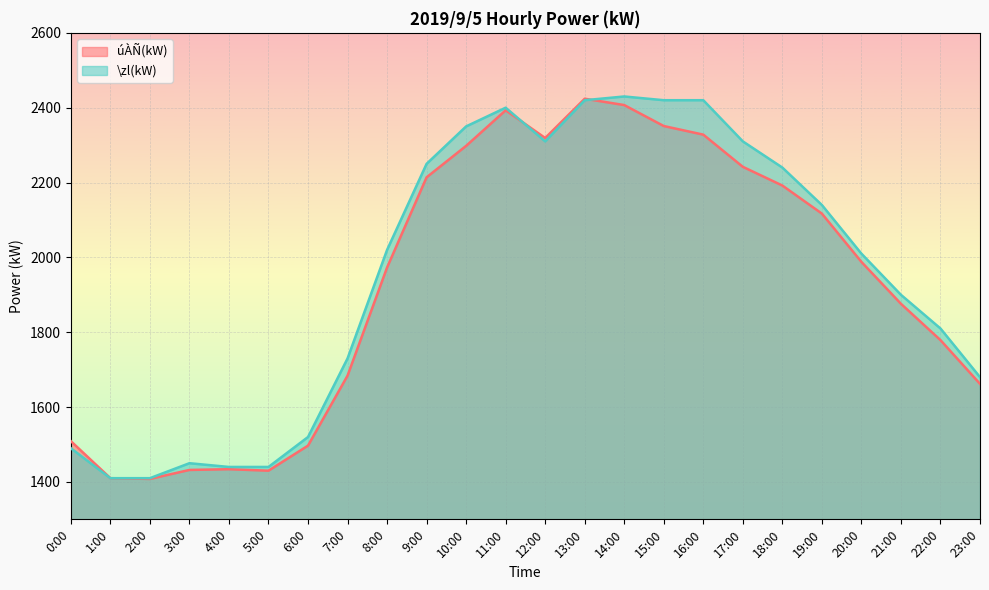

Between 9:00 and 14:00, which is larger?

14:00